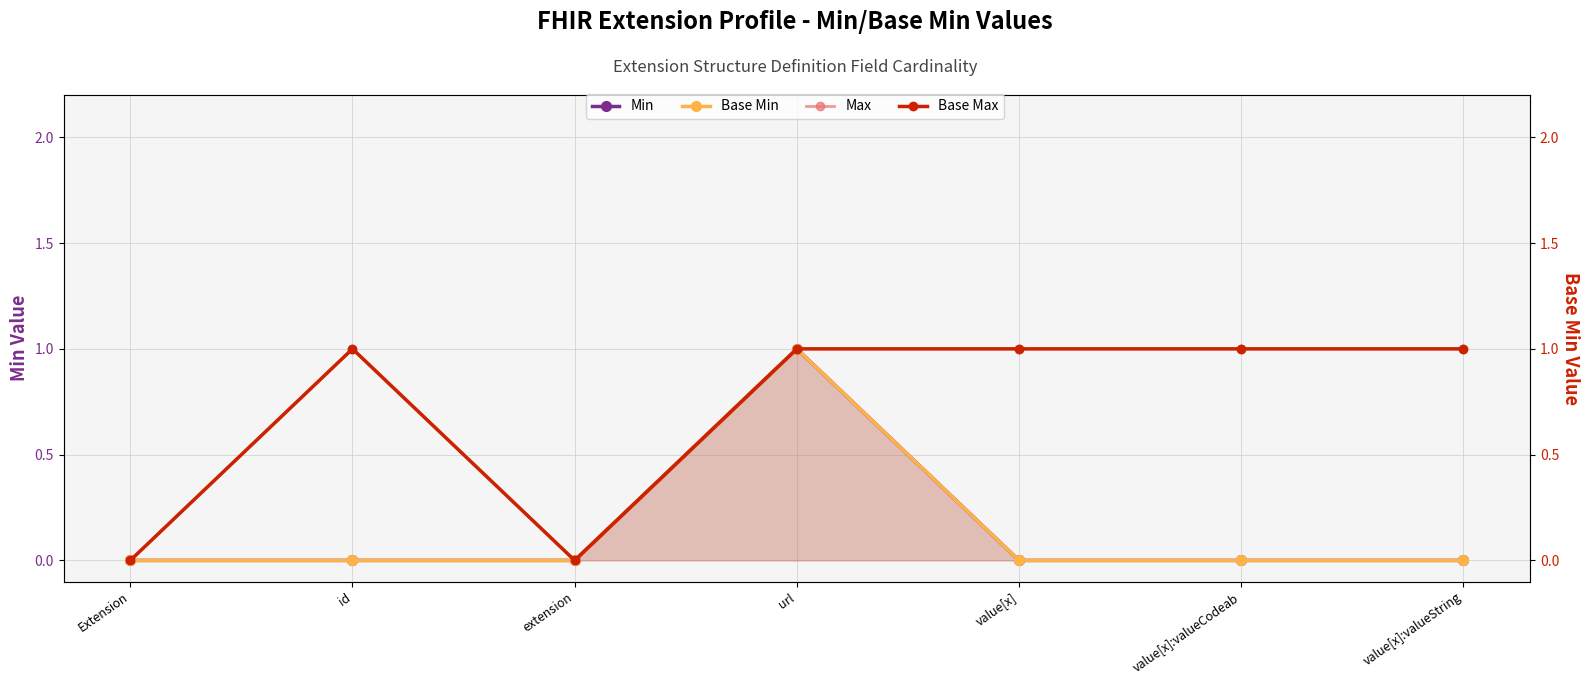

How many Base Max values are between 0 and 1?

7